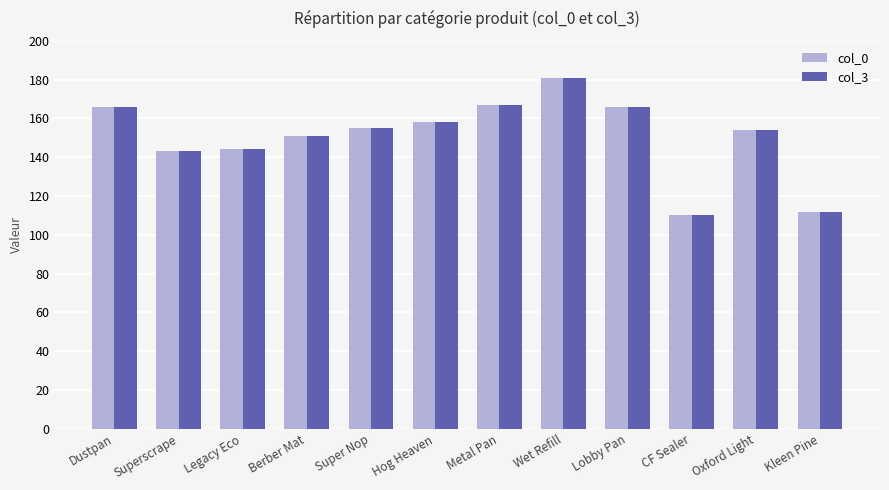

At how many categories does at least one series exceed 150?

8